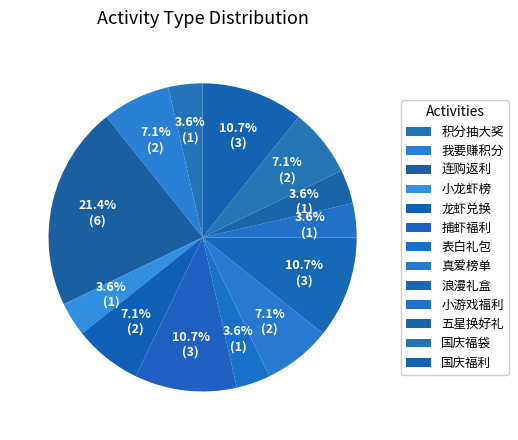

What percentage is the 国庆福袋 slice, to the nearest percent?

7%